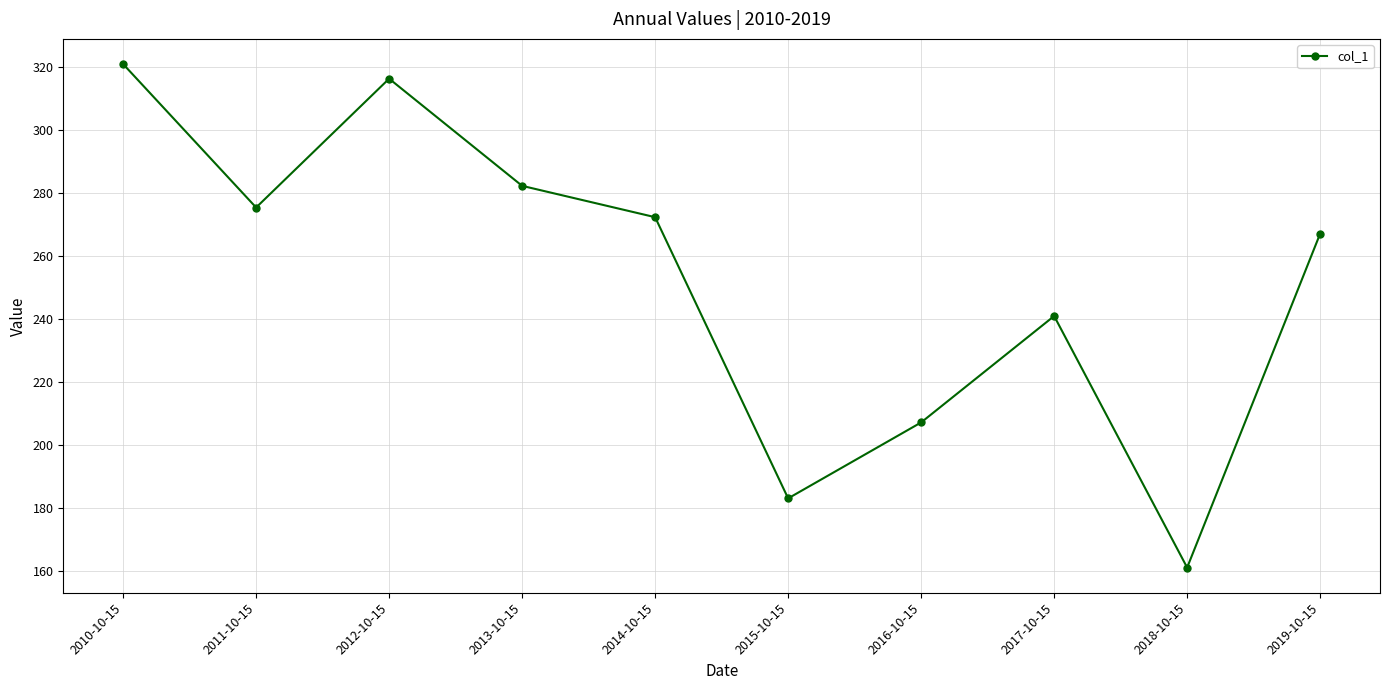

How many data points are less than 272?

5